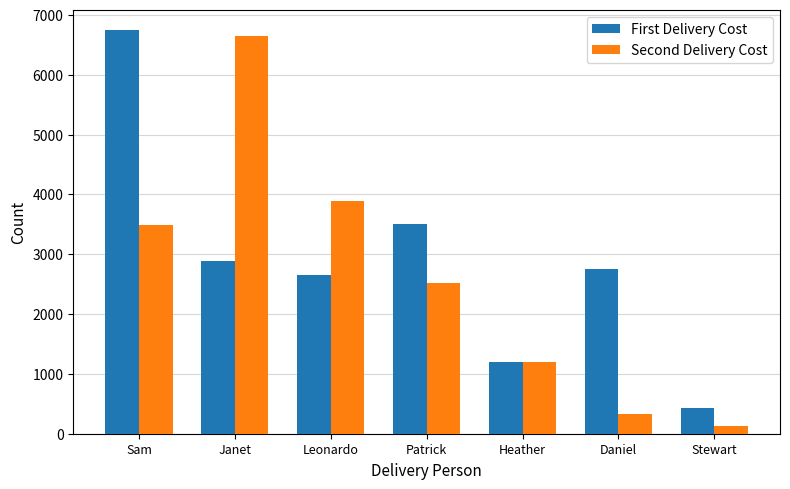

How many data points in First Delivery Cost are above 2748?

4